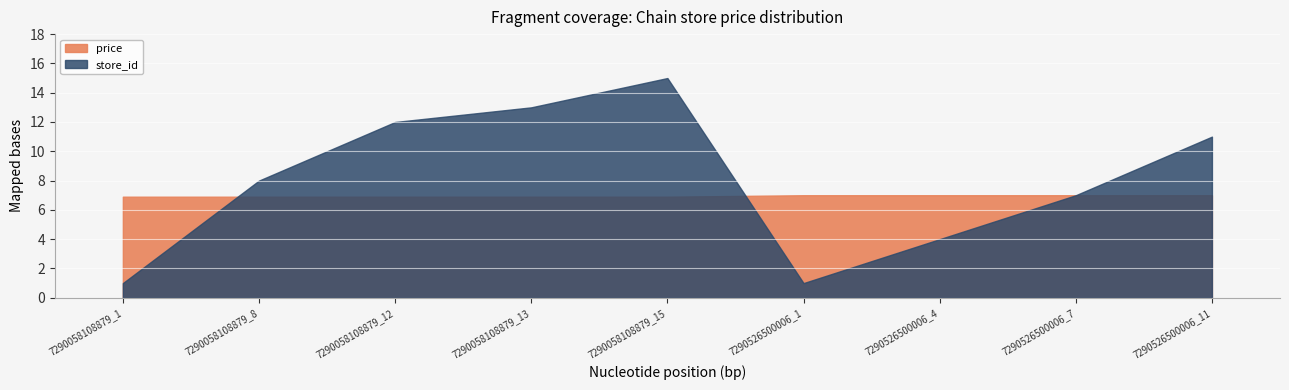

Which series has the largest range (max minus min)?

store_id